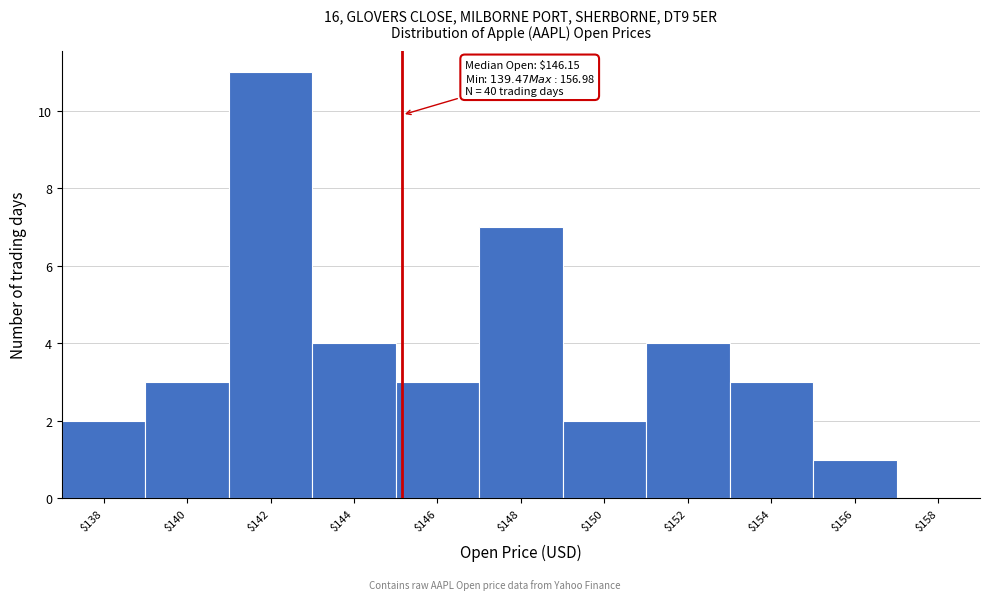

What is the maximum value shown in the chart?

11